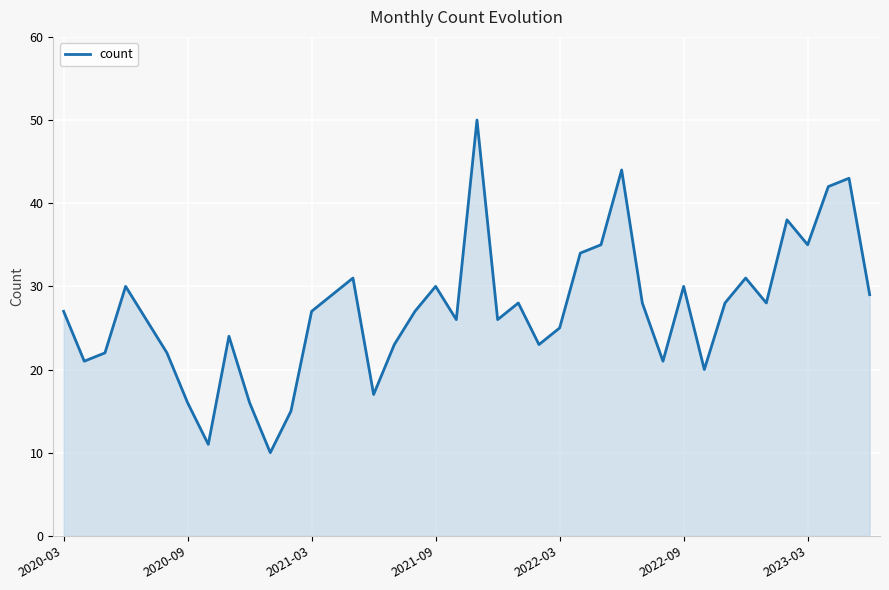

What is the smallest value displayed?

10